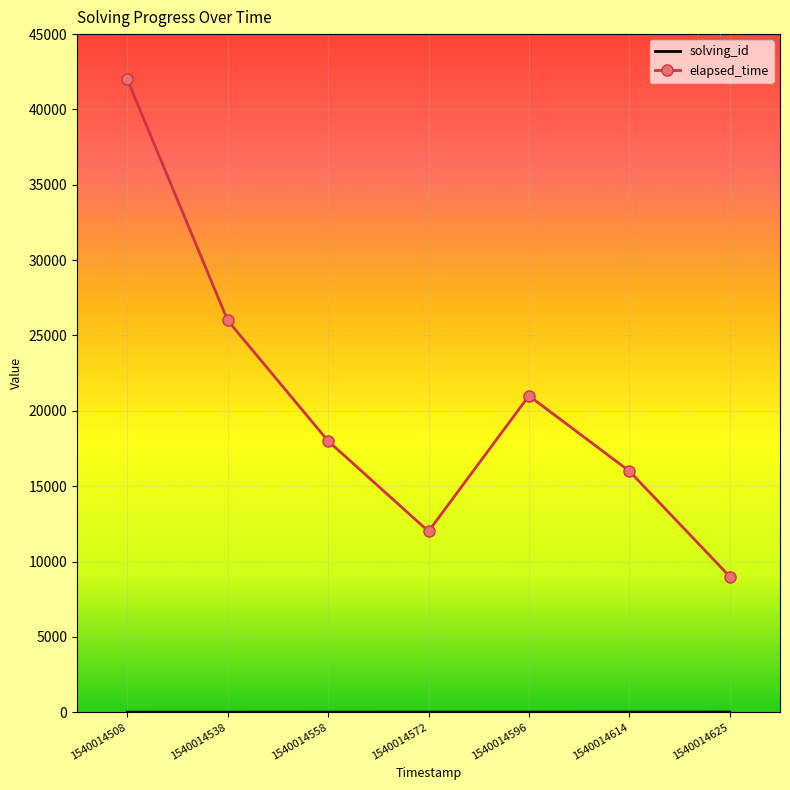

Rank the categories by elapsed_time value from highest to lowest.

1540014508, 1540014538, 1540014596, 1540014558, 1540014614, 1540014572, 1540014625